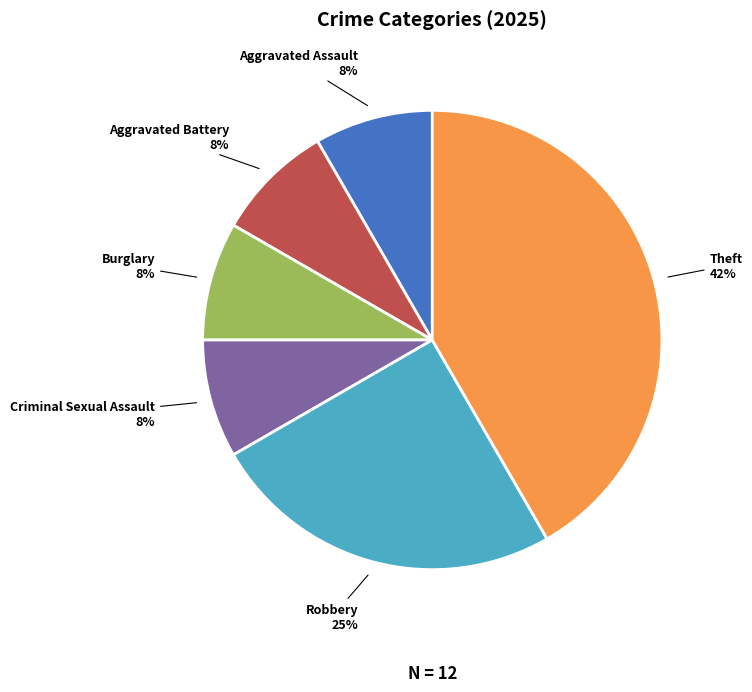

Which slice is the largest?

Theft